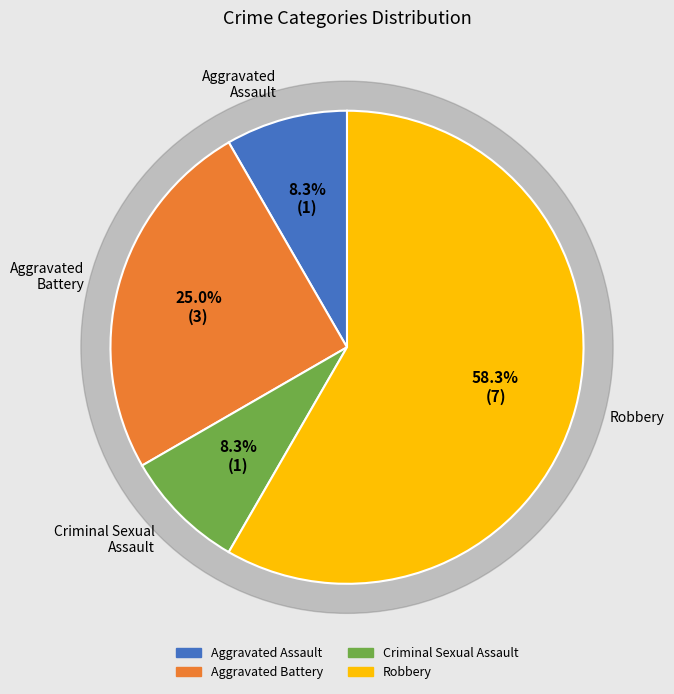

True or false: Aggravated Battery (2017) accounts for 14% of the total.

False